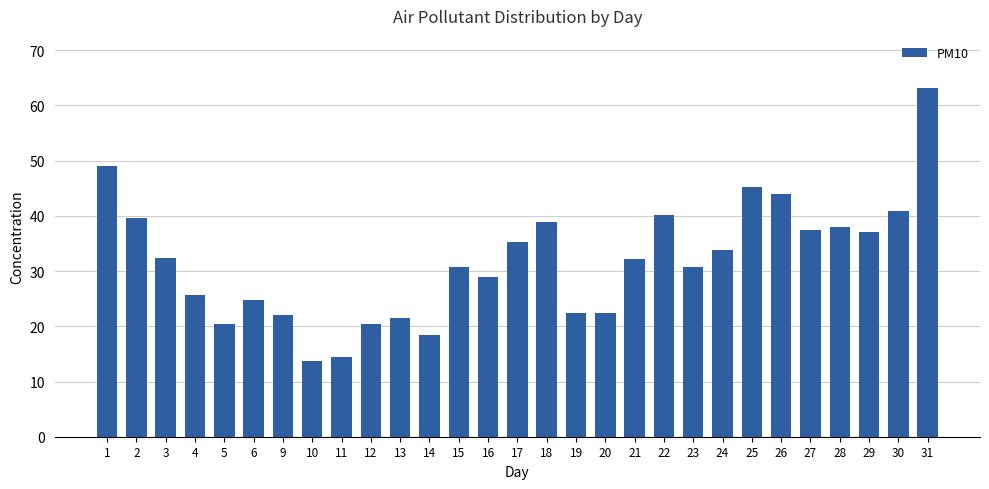

Which label corresponds to the smallest value in the chart?

10